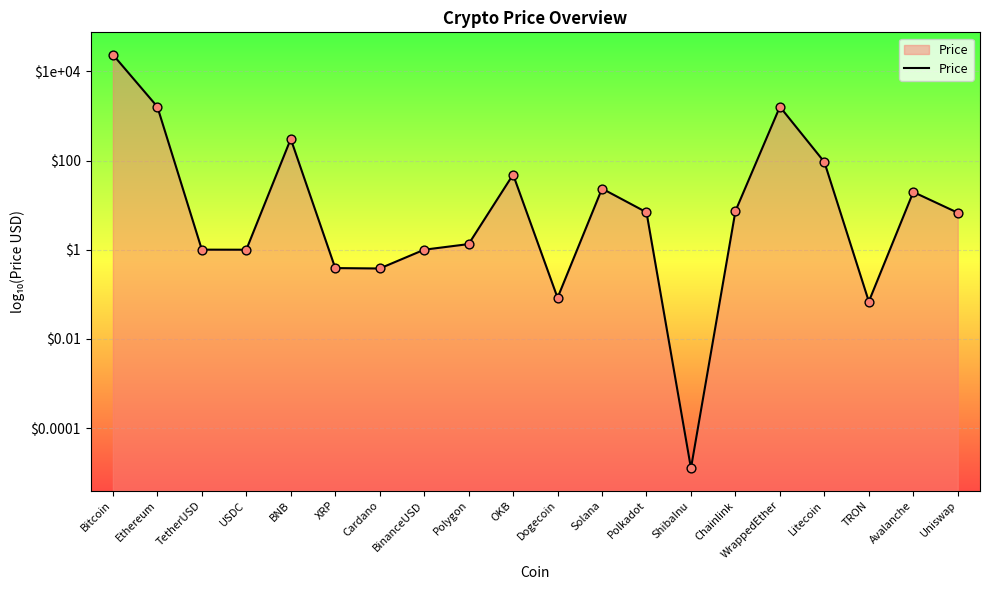

What is the change in value from Ethereum to TRON?

-4.4